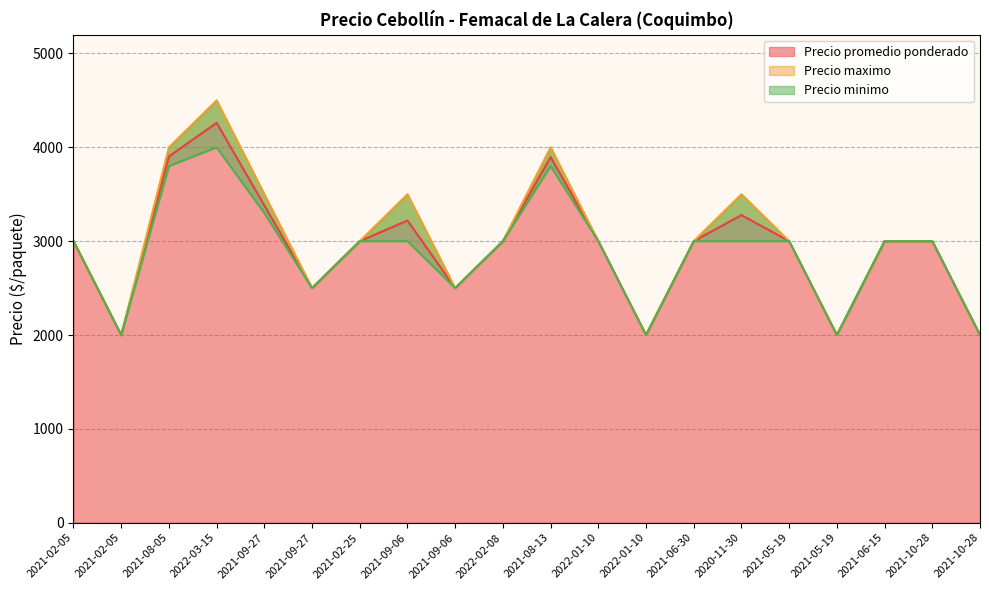

What is the minimum value shown in the chart?

2000